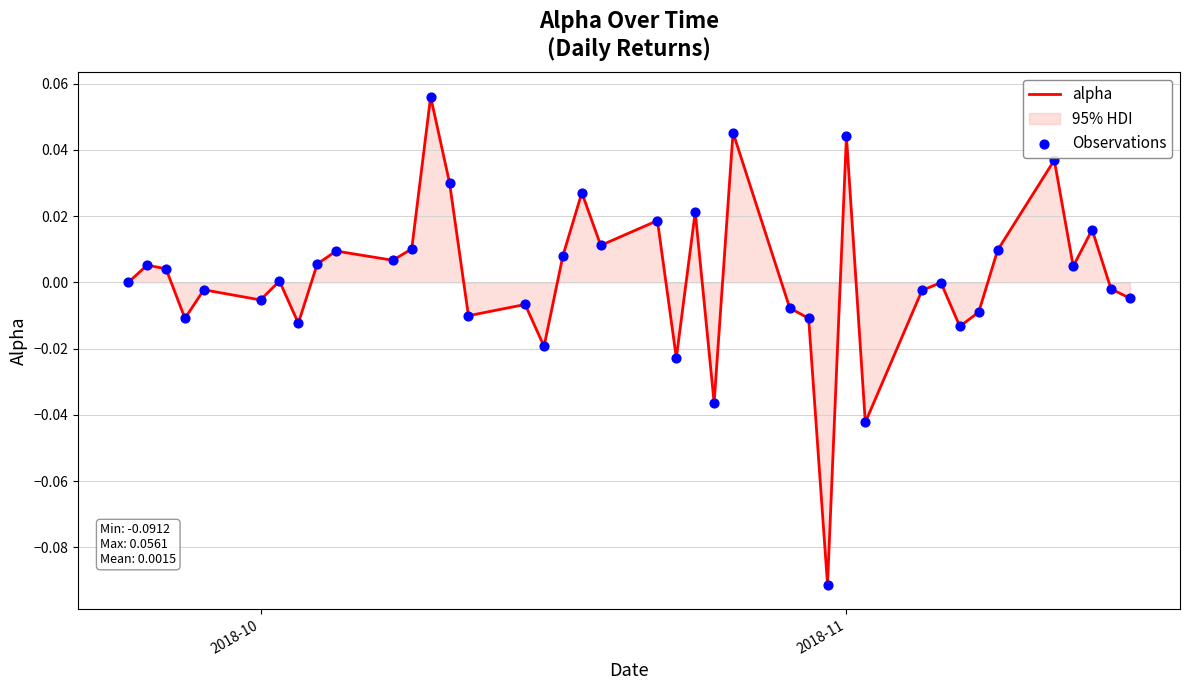

Is the value of Observations at 27 greater than the value of alpha at 10?

No